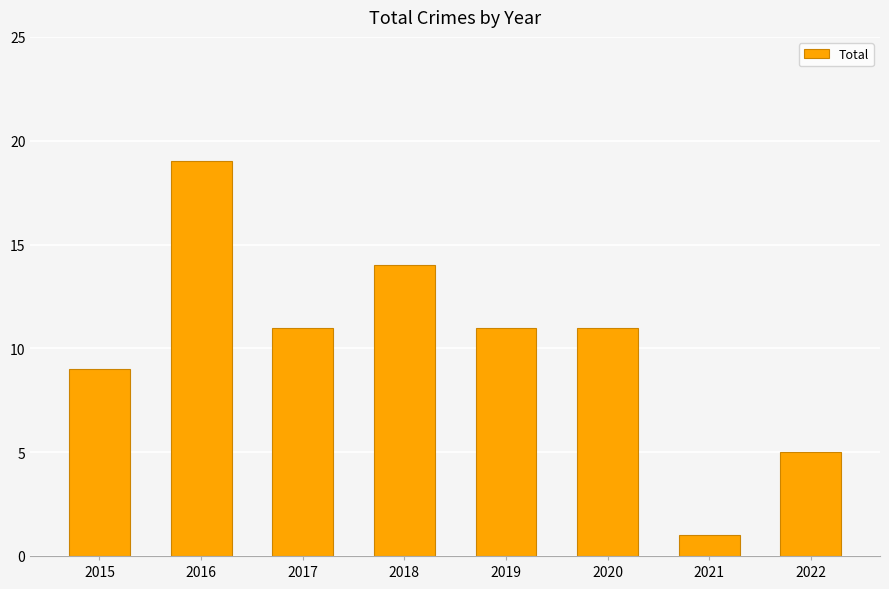

Which has a higher value, 2016 or 2015?

2016